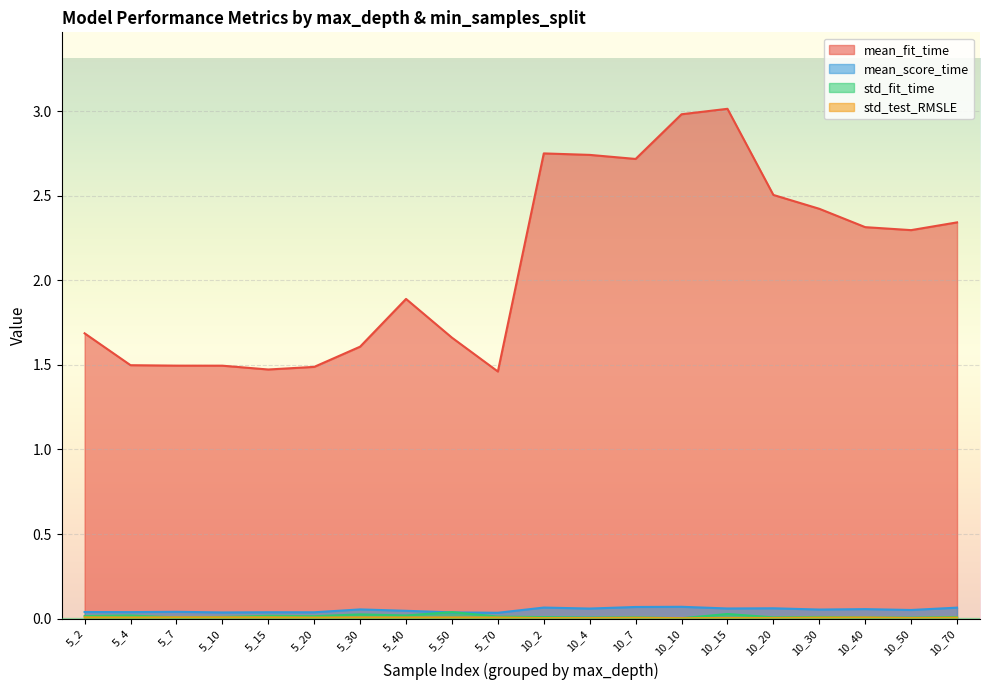

Which series changed the most between 5_7 and 10_40?

mean_fit_time